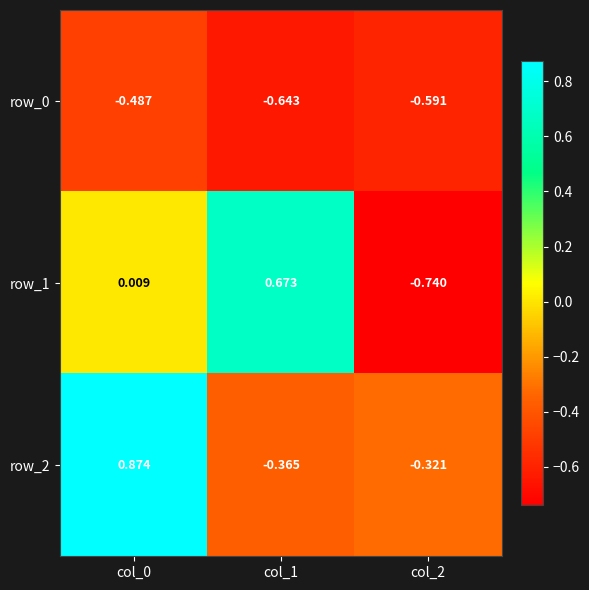

Is the value of row_1 at col_0 greater than the value of row_2 at col_0?

No